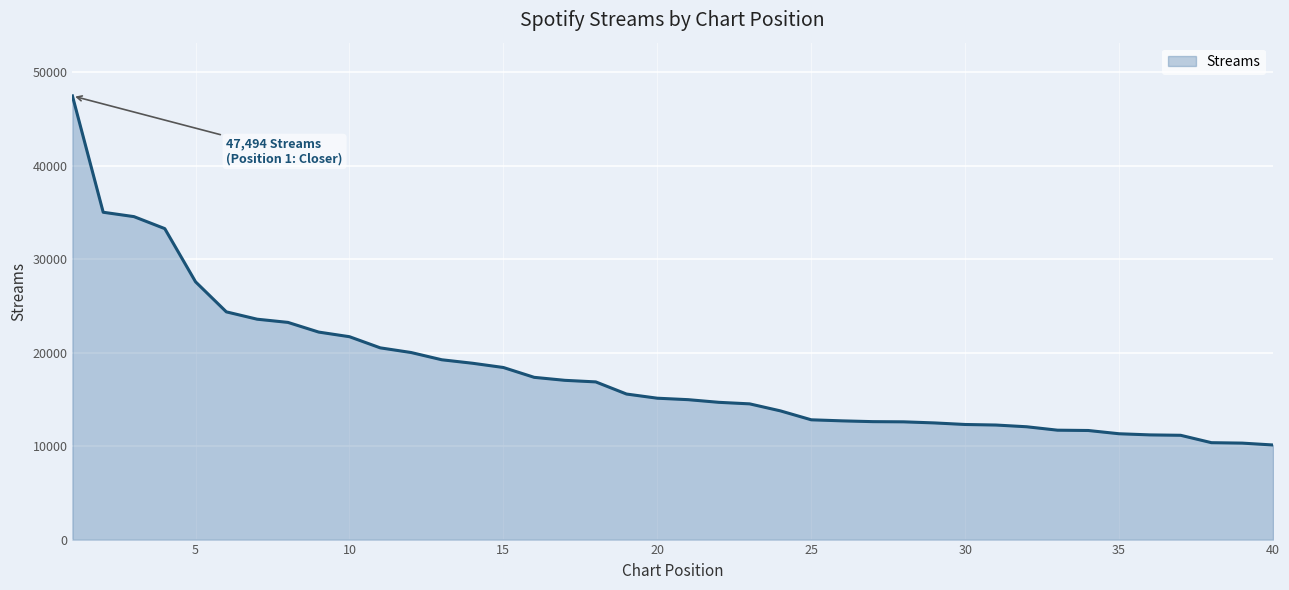

What is the minimum value shown in the chart?

10127